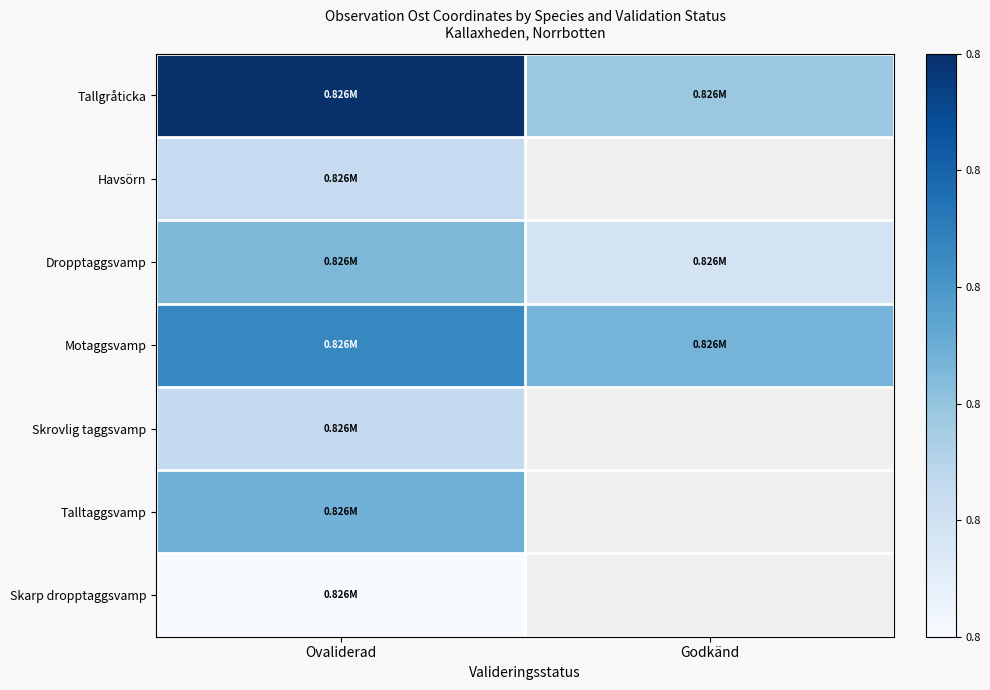

Is it true that Motaggsvamp equals 0.4 at Ovaliderad?

False